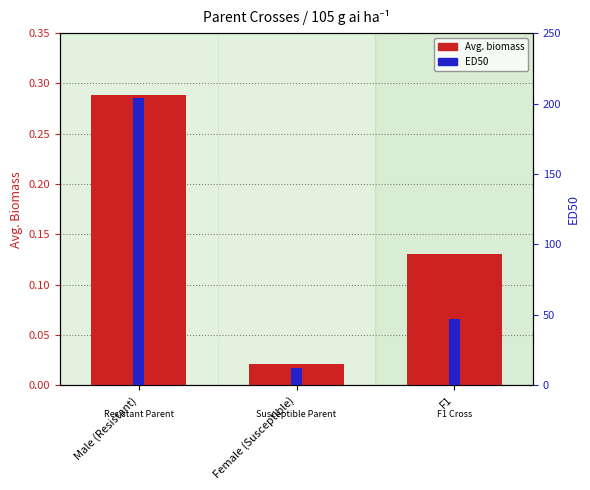

Between Female (Susceptible) and F1, which is larger?

F1